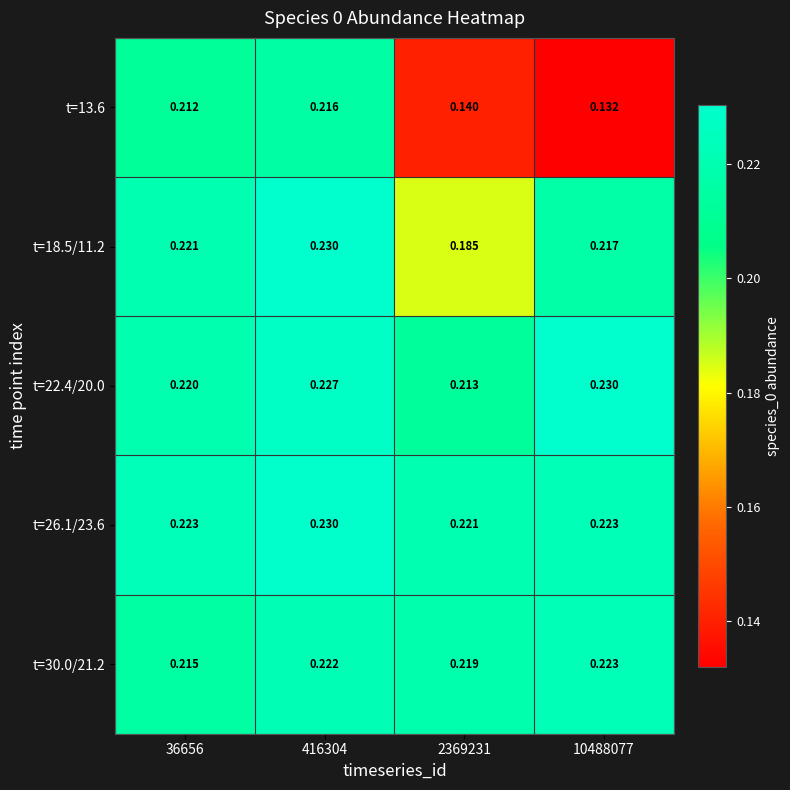

At which category does the chart reach its minimum across all series?

10488077